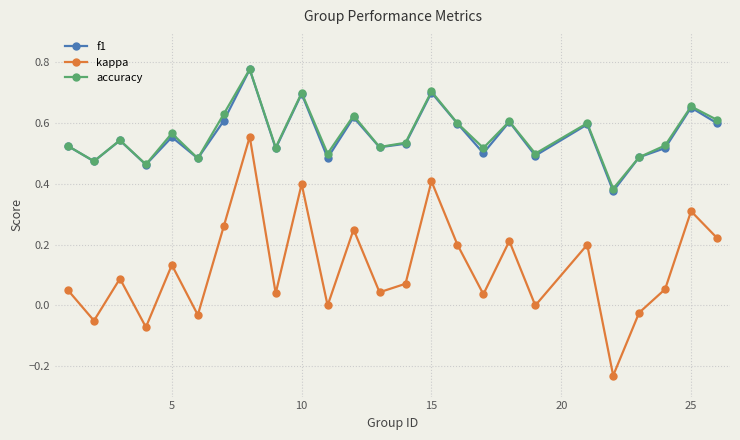

Count the number of categories in the chart.

25